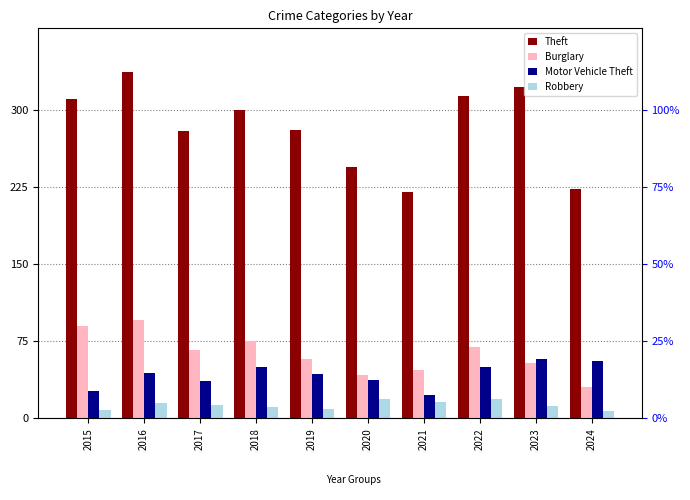

List the series in order of their peak value, highest first.

Theft, Burglary, Motor Vehicle Theft, Robbery